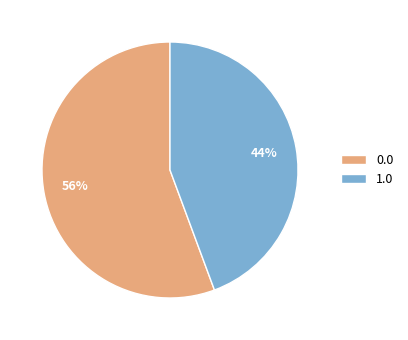

What is the smallest slice in the pie chart?

1.0